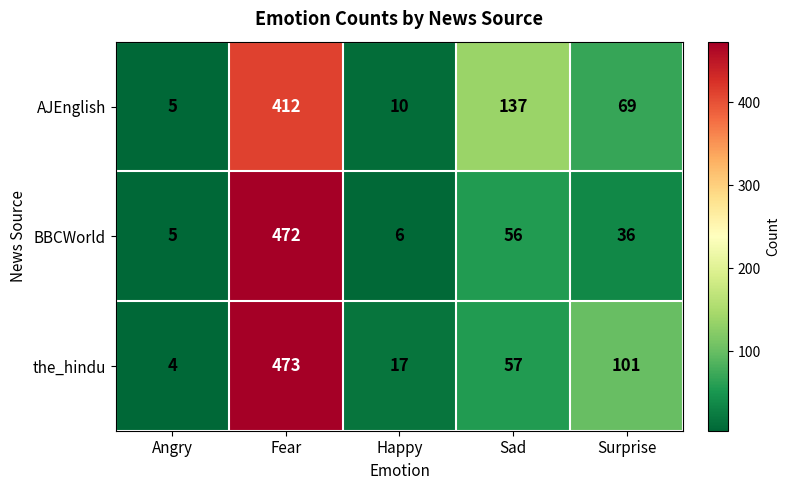

Which series has the largest total across all categories?

the_hindu